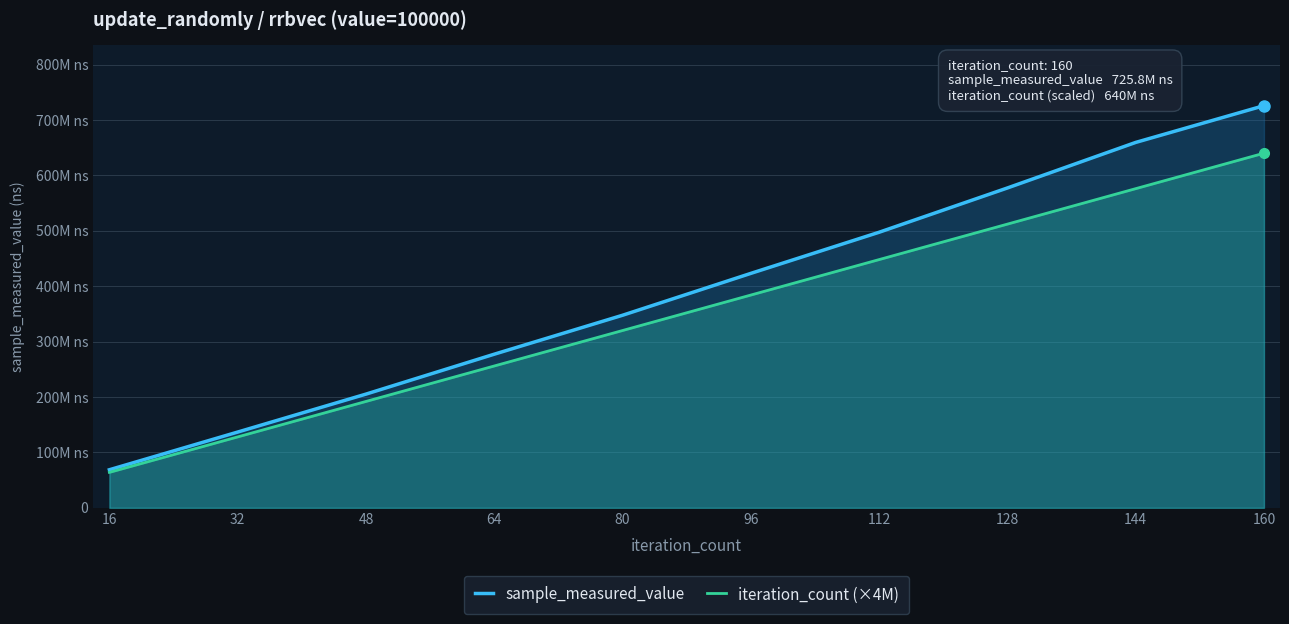

How many data points in sample_measured_value are less than 423109674?

5